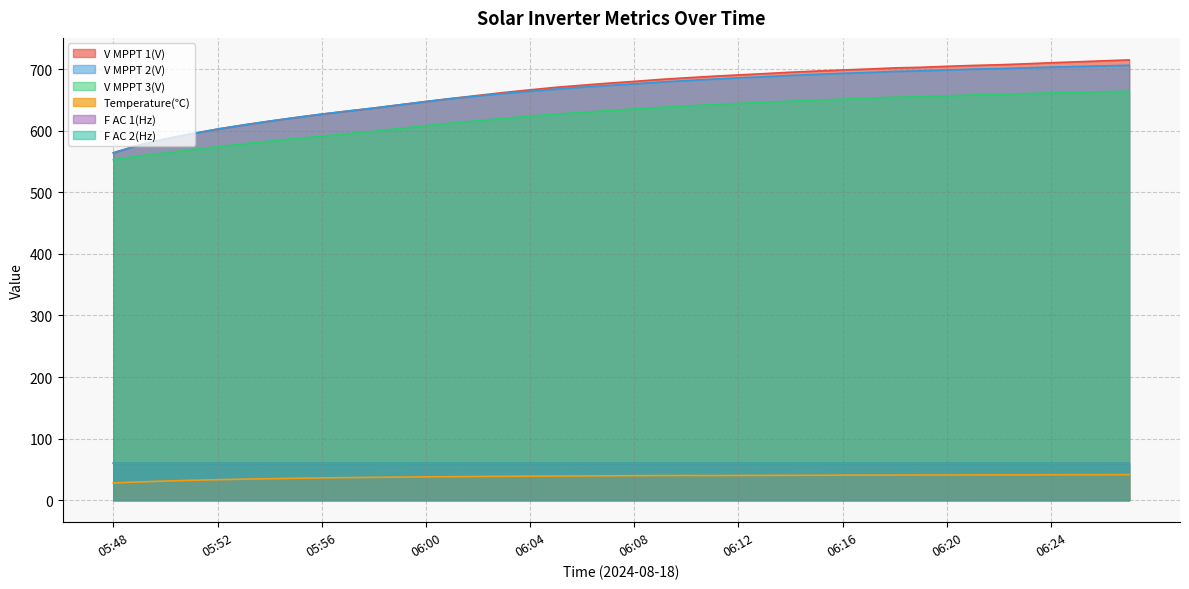

What is the greatest value displayed?

715.1